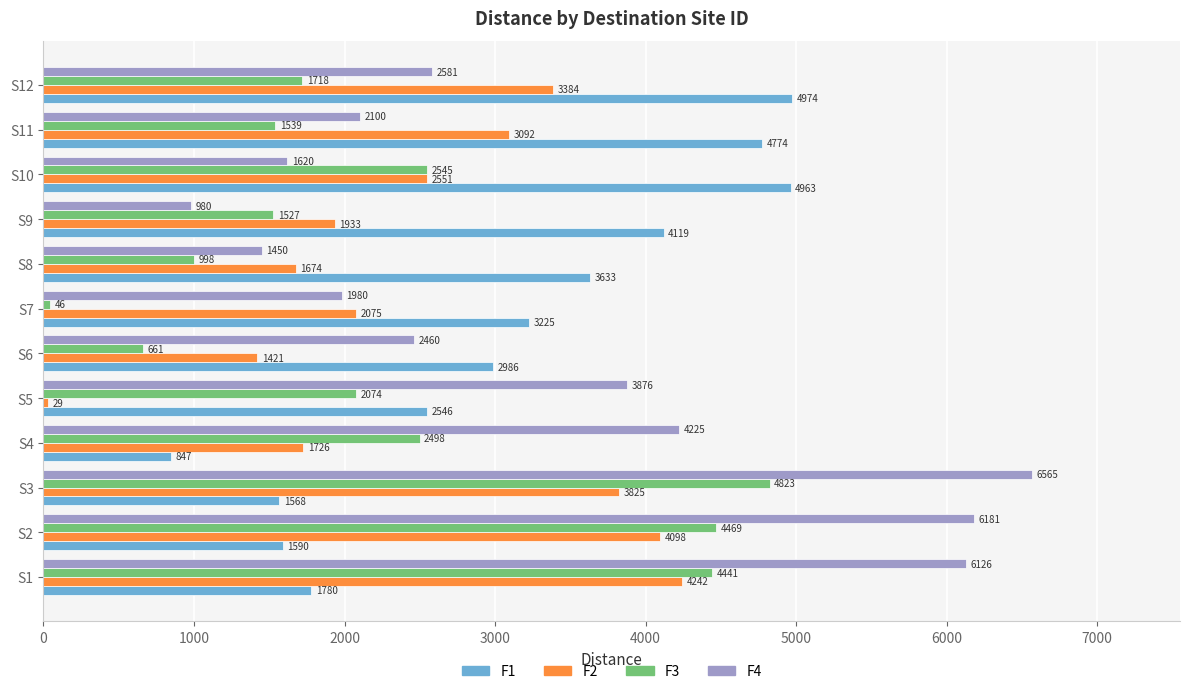

The F2 series shows 4097.6 at S2. True or false?

True